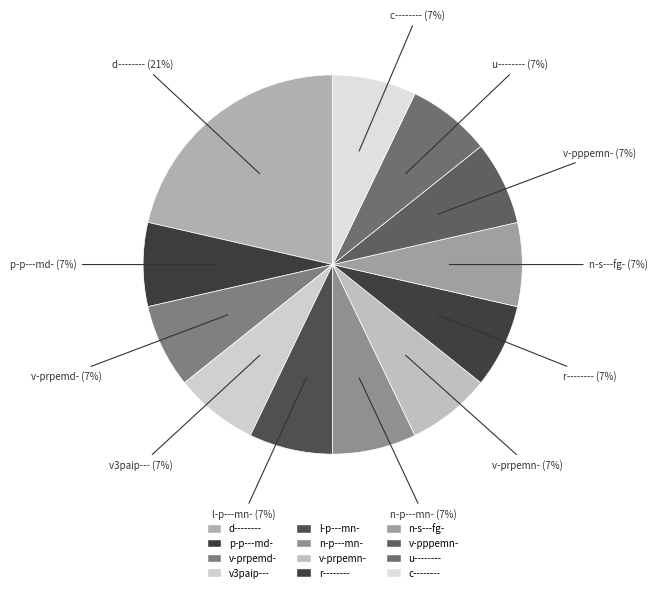

Is it true that d-------- is 21% of the pie?

True